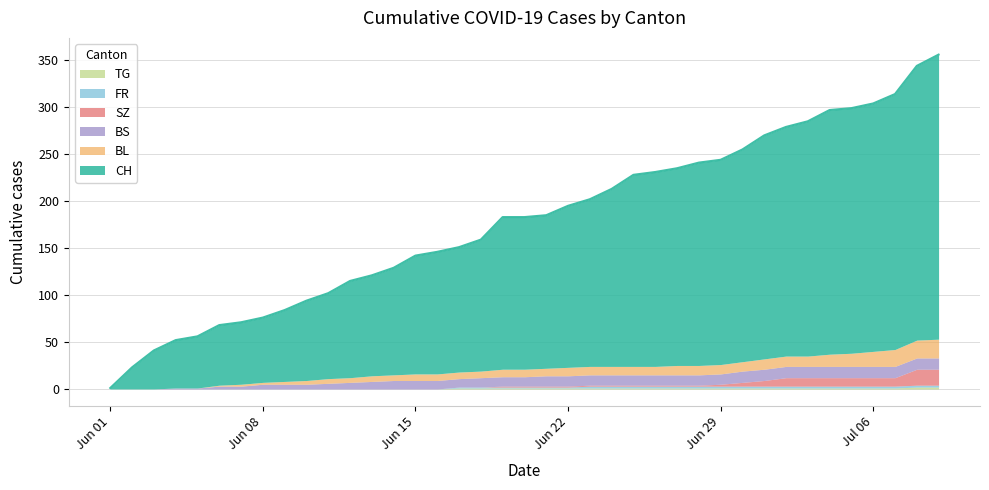

Between 3 and 7, which series saw the biggest shift?

CH